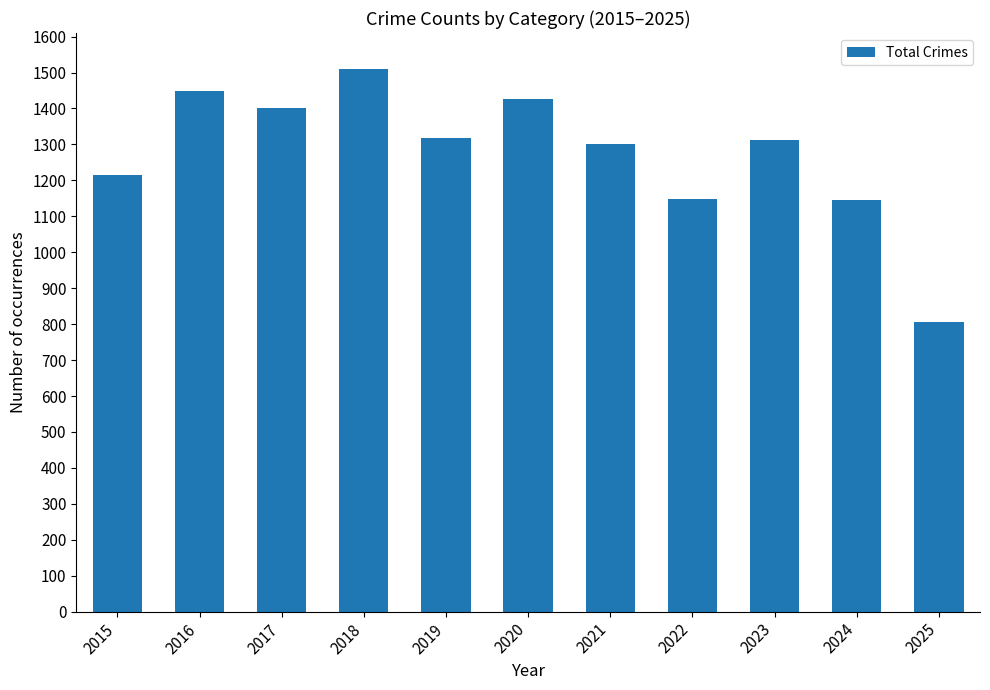

Does the chart contain stacked bars?

No